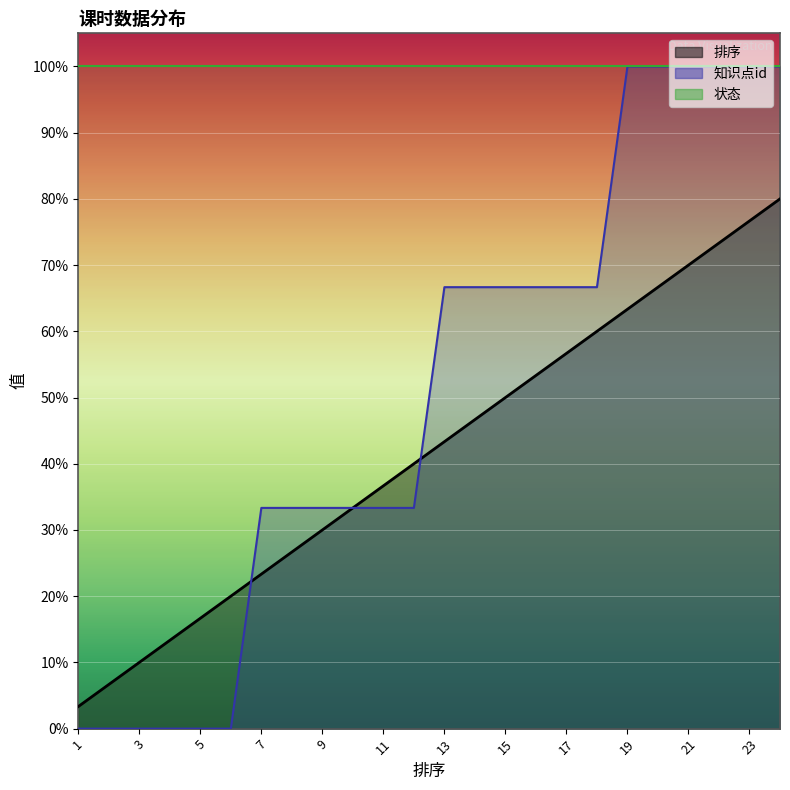

What is the difference between the highest and lowest values at 23?

23.3